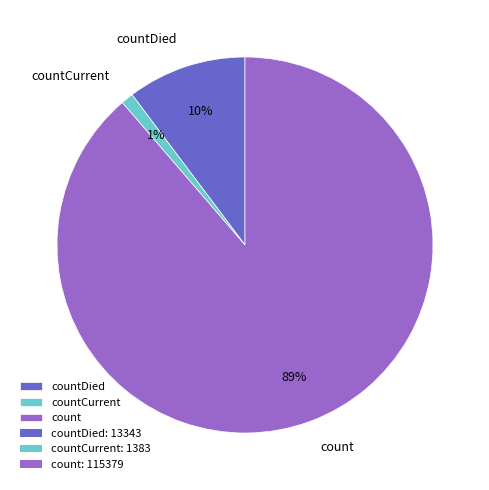

To the nearest percent, what is the combined percentage of countCurrent and count?

90%